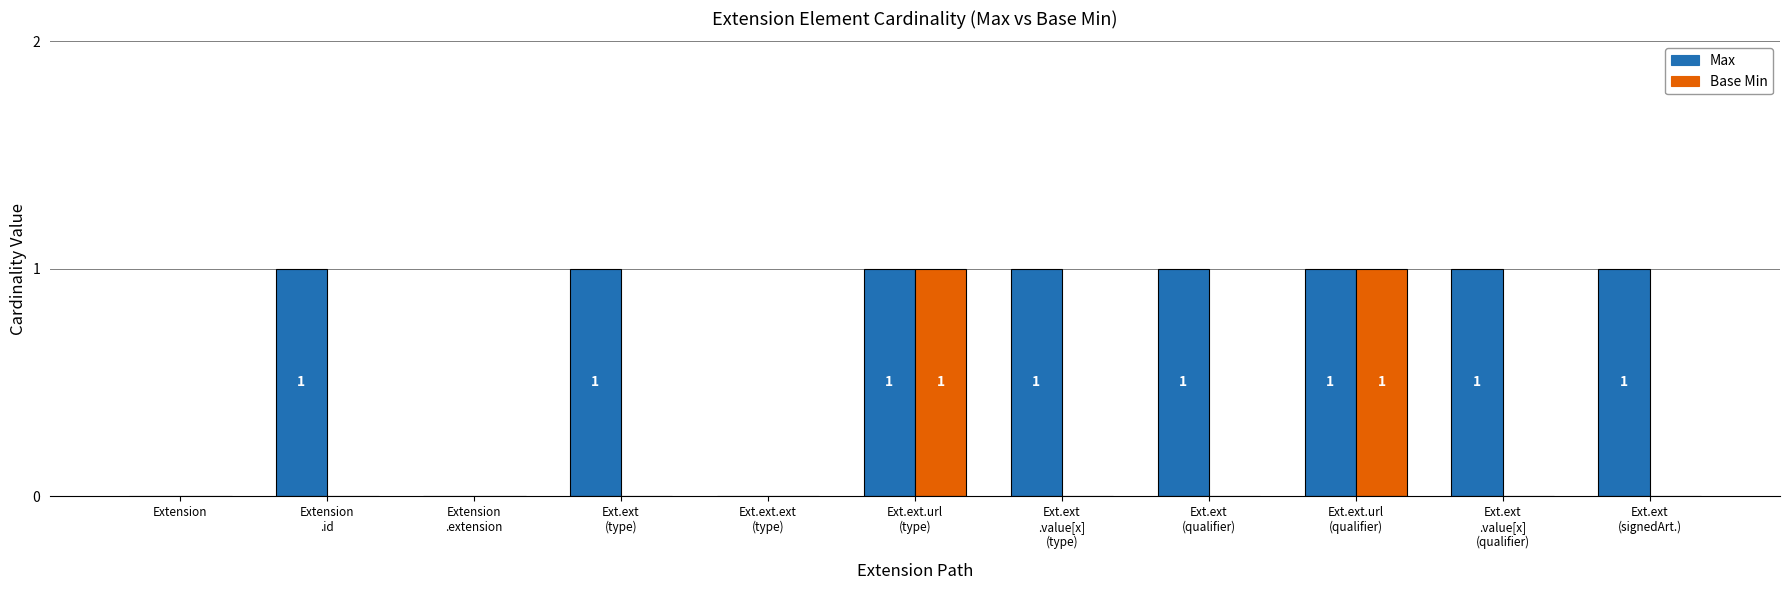

Reading right to left, what are all the values shown in this chart?

Max: 1	1	1	1	1	1	0	1	0	1	0
Base Min: 0	0	1	0	0	1	0	0	0	0	0